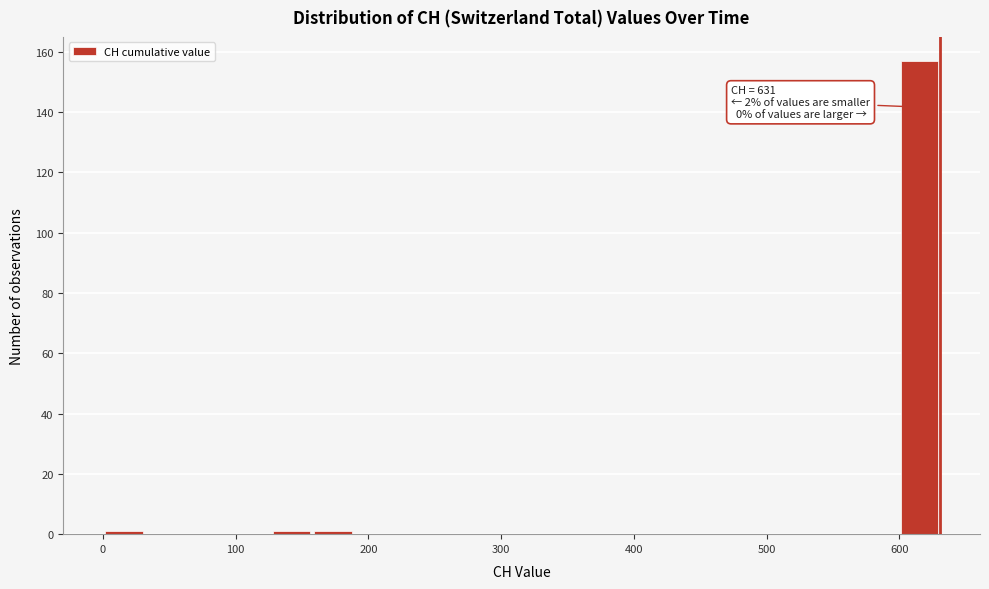

Around what value on the x-axis is the tallest bar? Give the approximate position of its centre, as read against the axis.

620